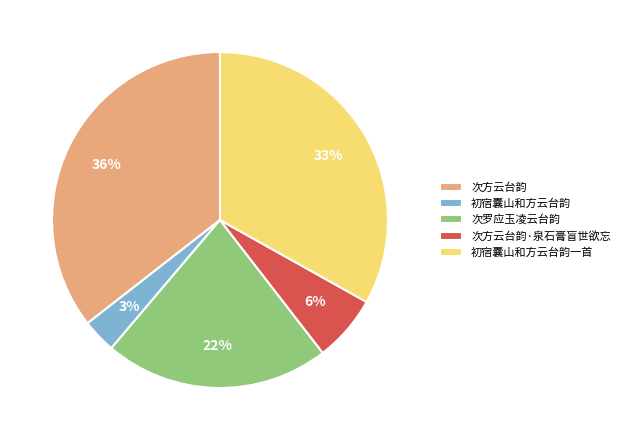

Does any single category account for the majority?

No